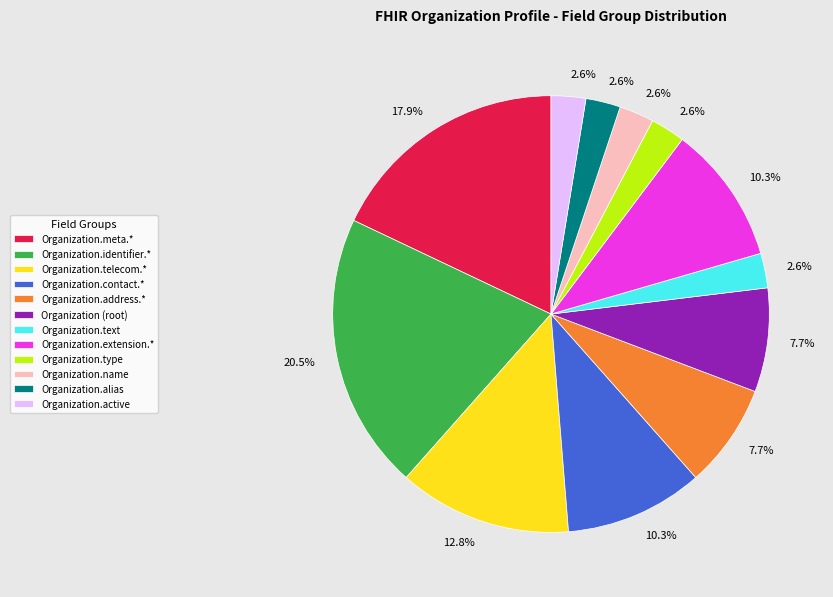

Is there a majority slice in this chart?

No